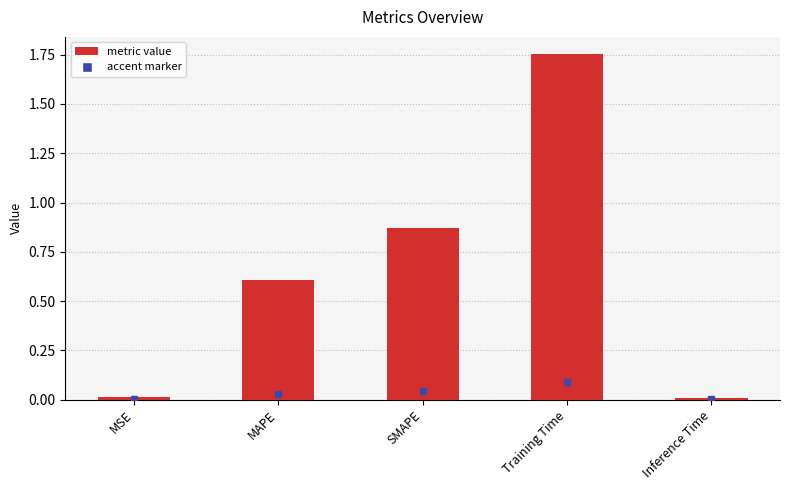

Which label corresponds to the largest value in the chart?

Training Time